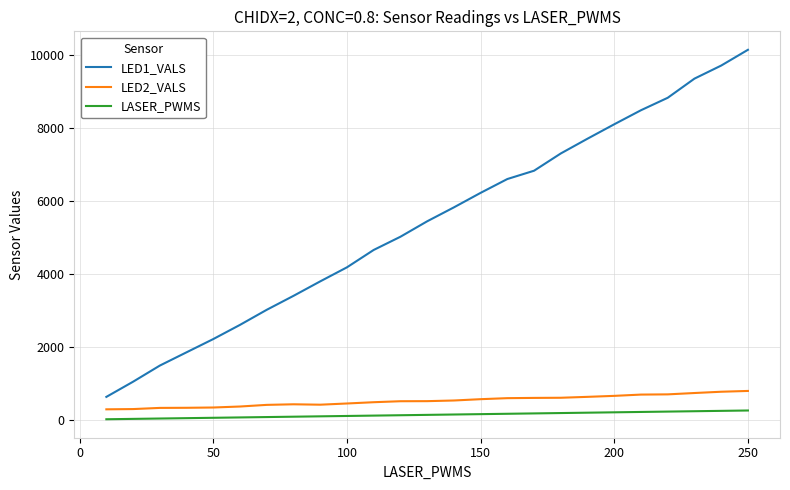

What is the maximum value for LASER_PWMS?

250